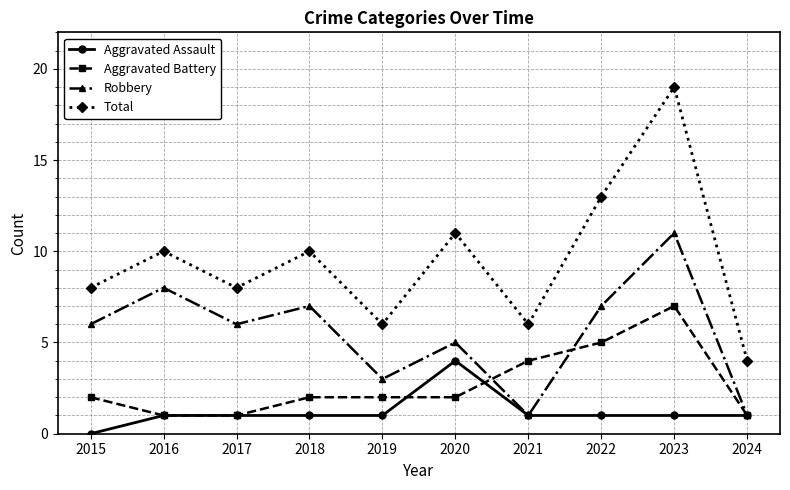

Where do Robbery and Aggravated Battery first cross each other?

2020 and 2021